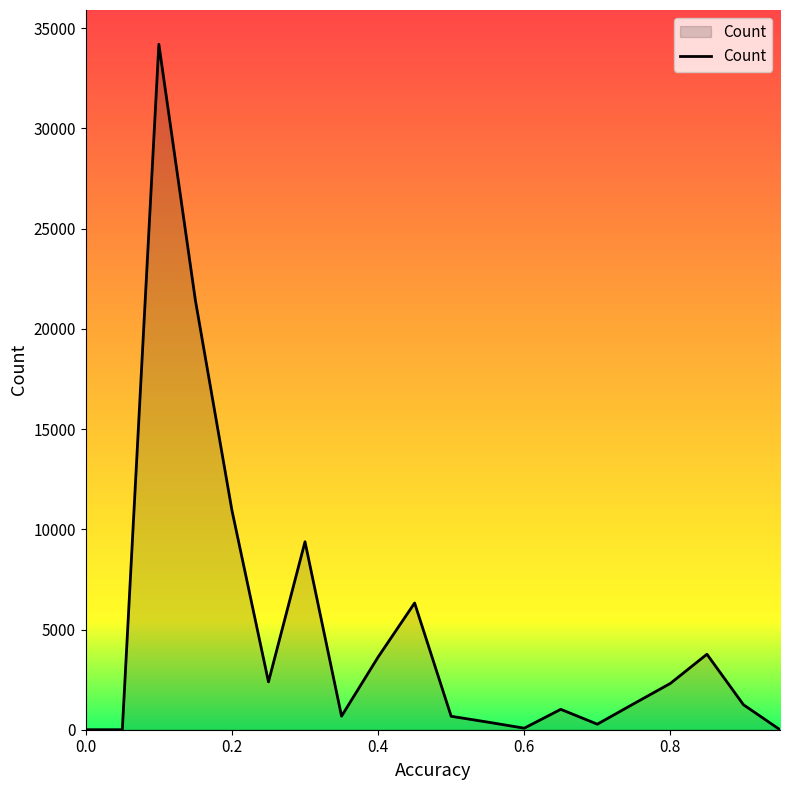

What is the maximum value shown in the chart?

34197